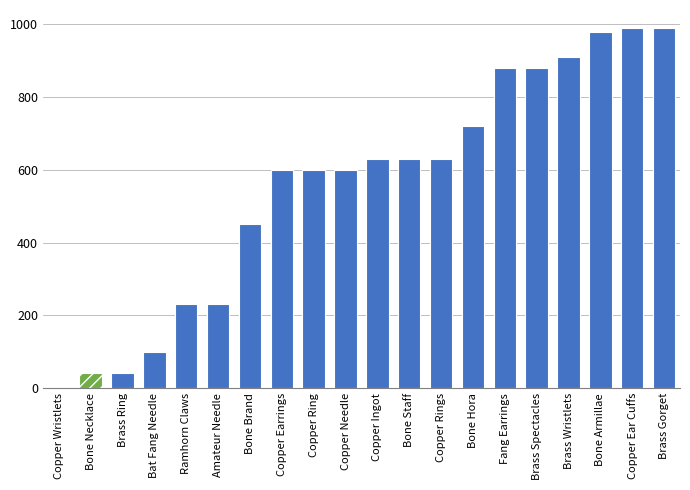

Reading right to left, what are all the values shown in this chart?

990	990	980	910	880	880	720	630	630	630	600	600	600	450	230	230	100	40	40	1